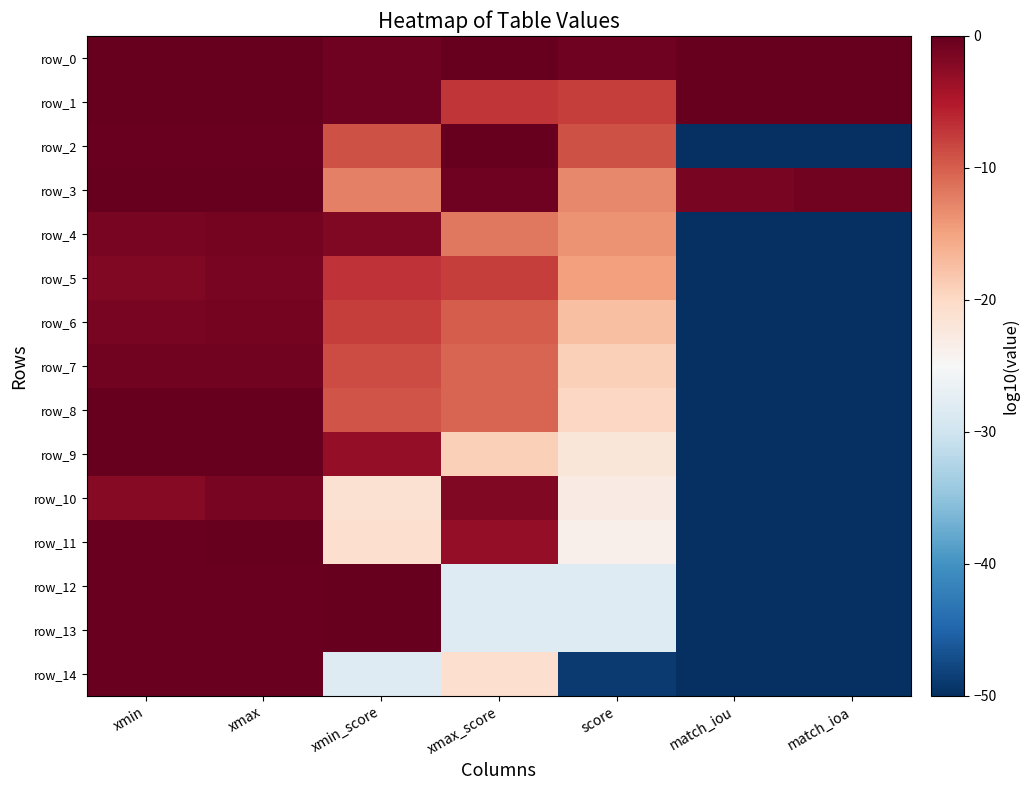

What is the difference between the highest and lowest values at xmax?

1.3